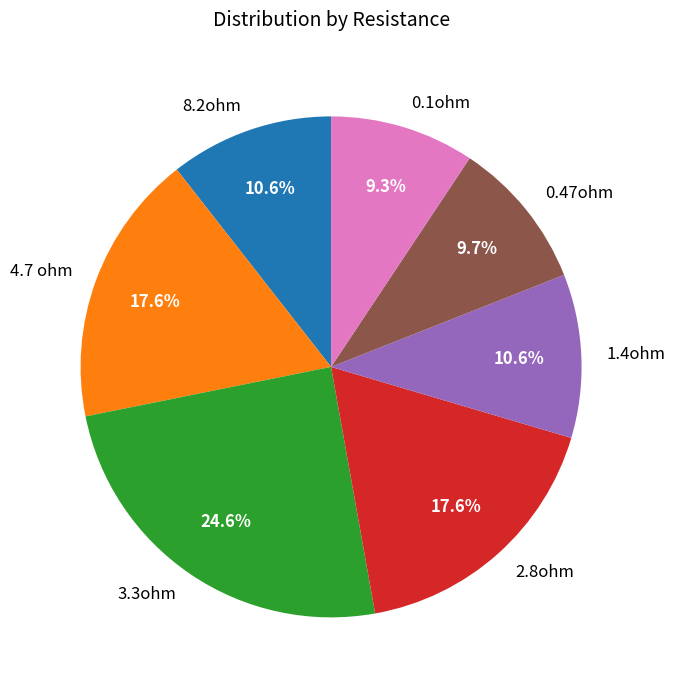

Is 2.8ohm the majority of the pie?

No